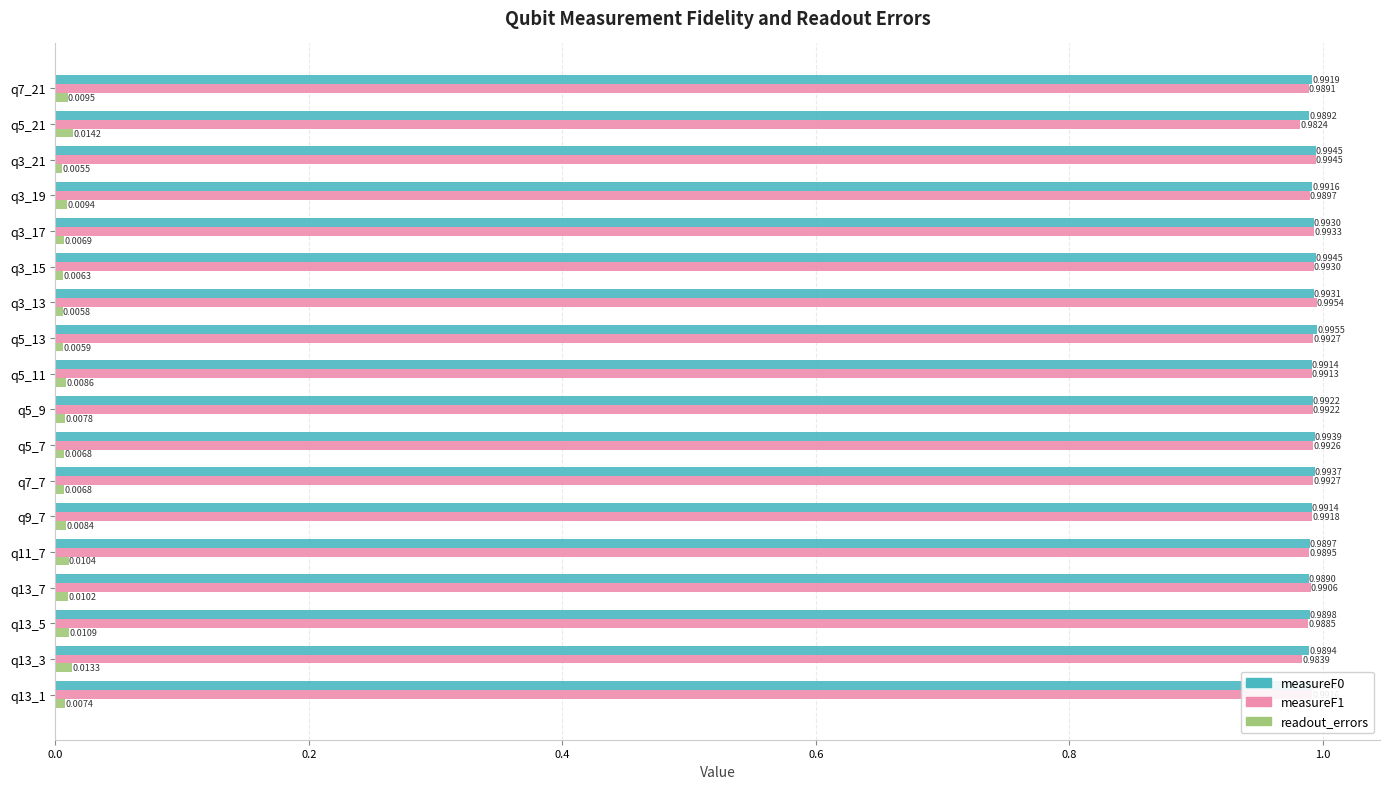

What is the total value across all series at q5_21?

2.0